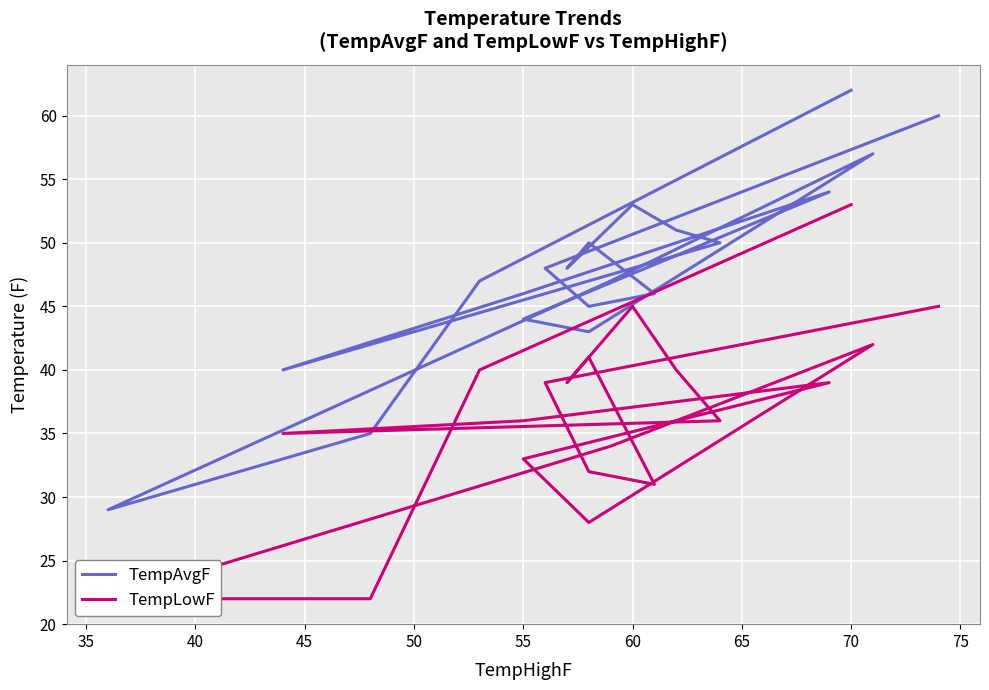

Which series has the largest range (max minus min)?

TempAvgF